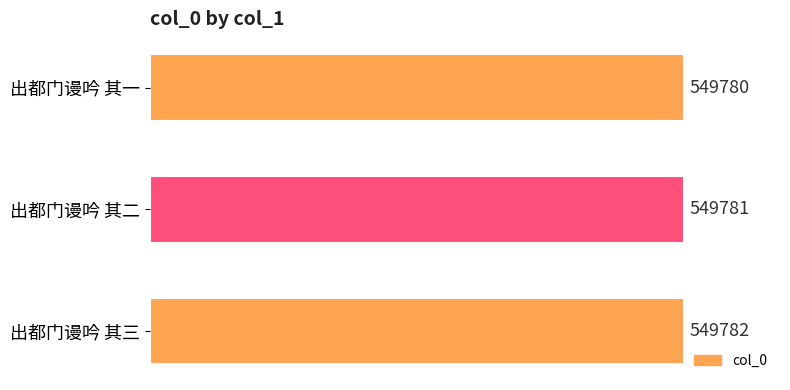

Rank the categories by value from highest to lowest.

出都门谩吟 其三, 出都门谩吟 其二, 出都门谩吟 其一